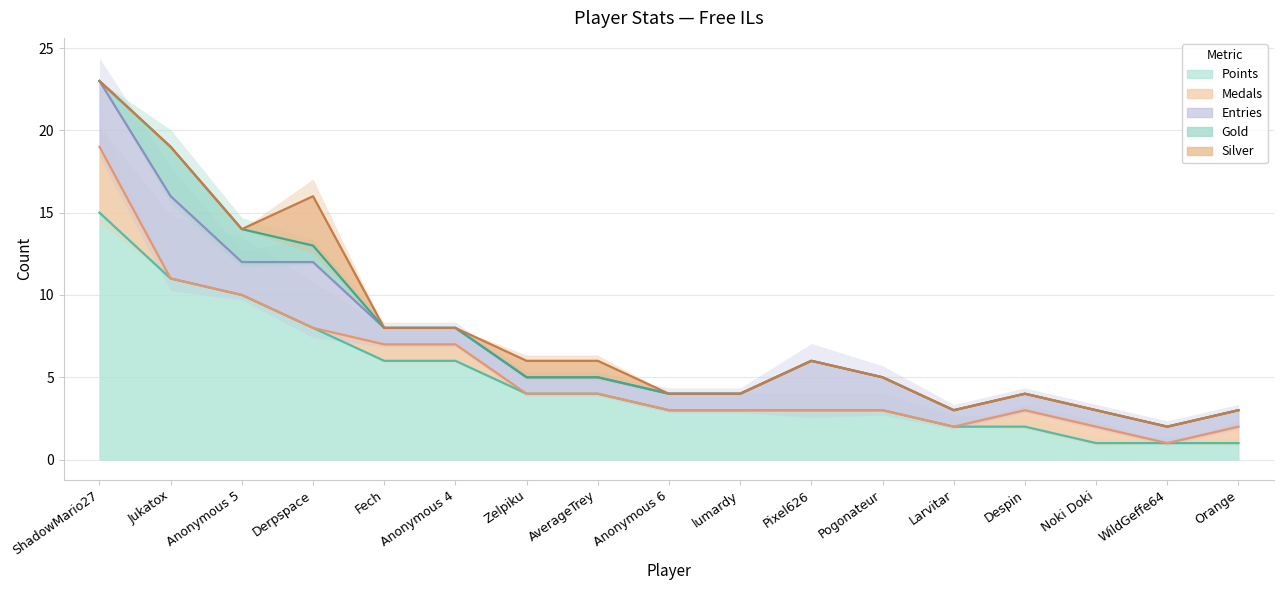

Is it true that Points equals 5 at Anonymous 6?

False